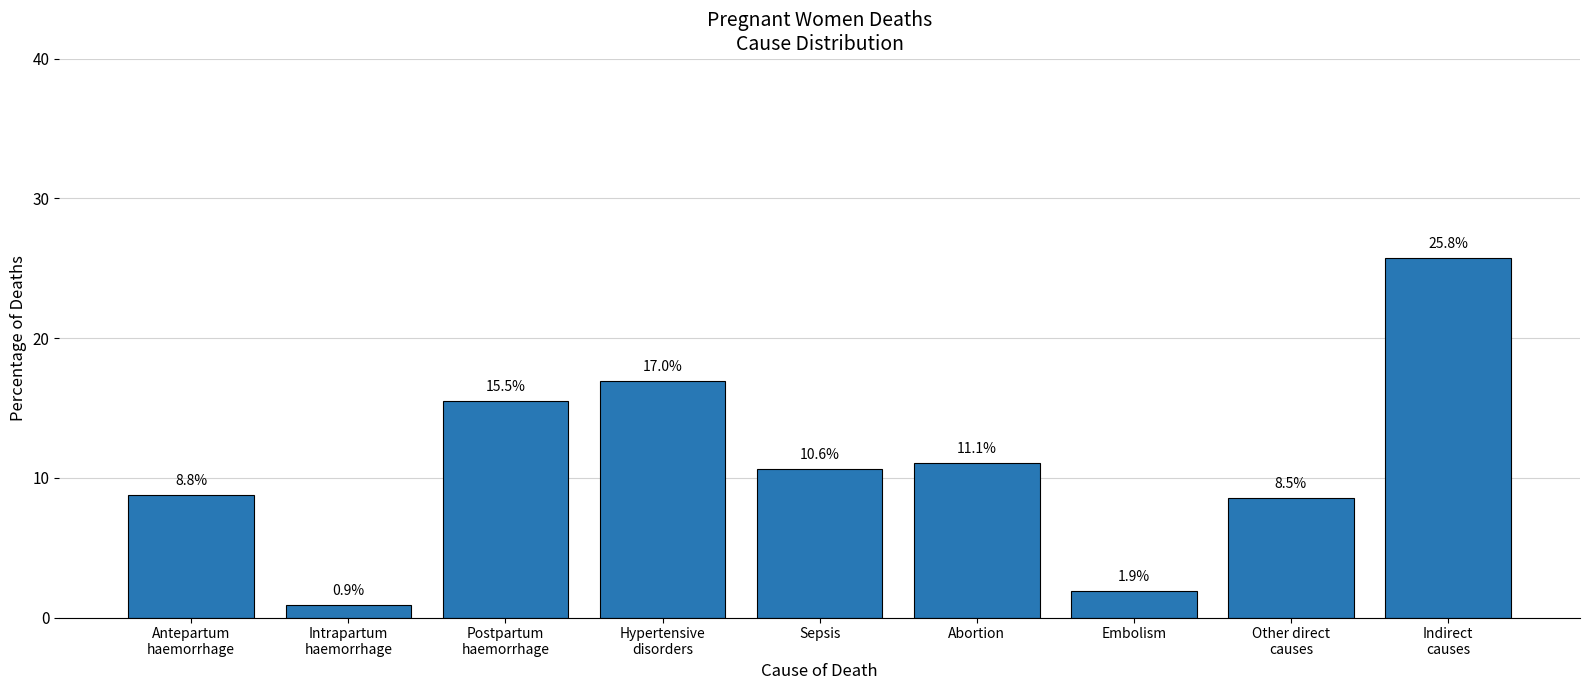

Reading right to left, list all the values displayed in this chart.

Indirect
causes=0.3	Other direct
causes=0.1	Embolism=0.0	Abortion=0.1	Sepsis=0.1	Hypertensive
disorders=0.2	Postpartum
haemorrhage=0.2	Intrapartum
haemorrhage=0.0	Antepartum
haemorrhage=0.1